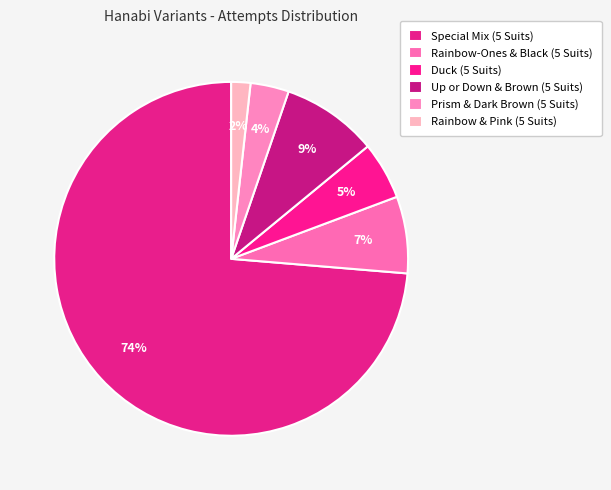

The Duck (5 Suits) slice represents 1% of the pie. True or false?

False